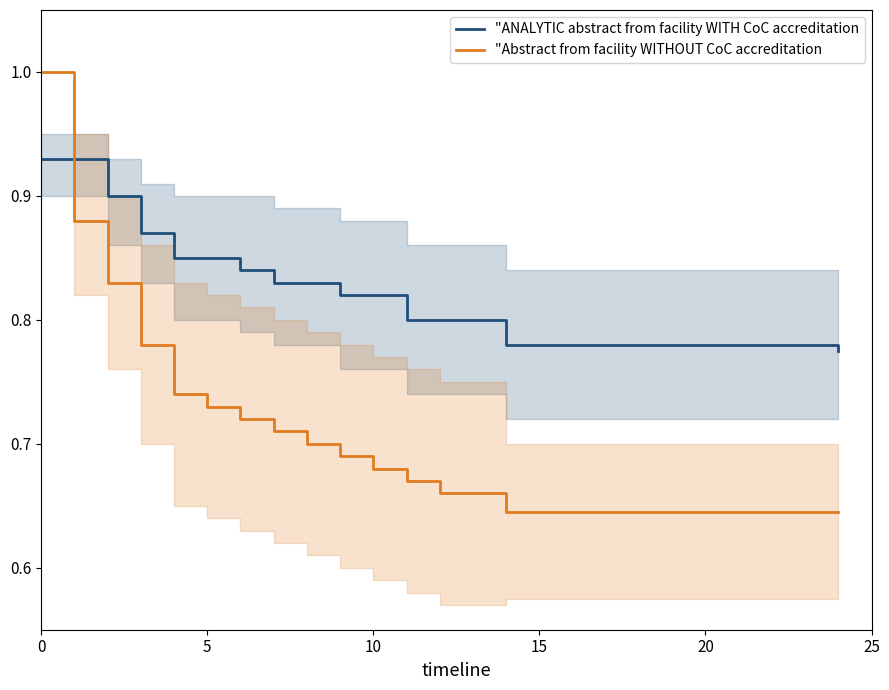

What value does the "Abstract from facility WITHOUT CoC accreditation series have at 15?

0.8